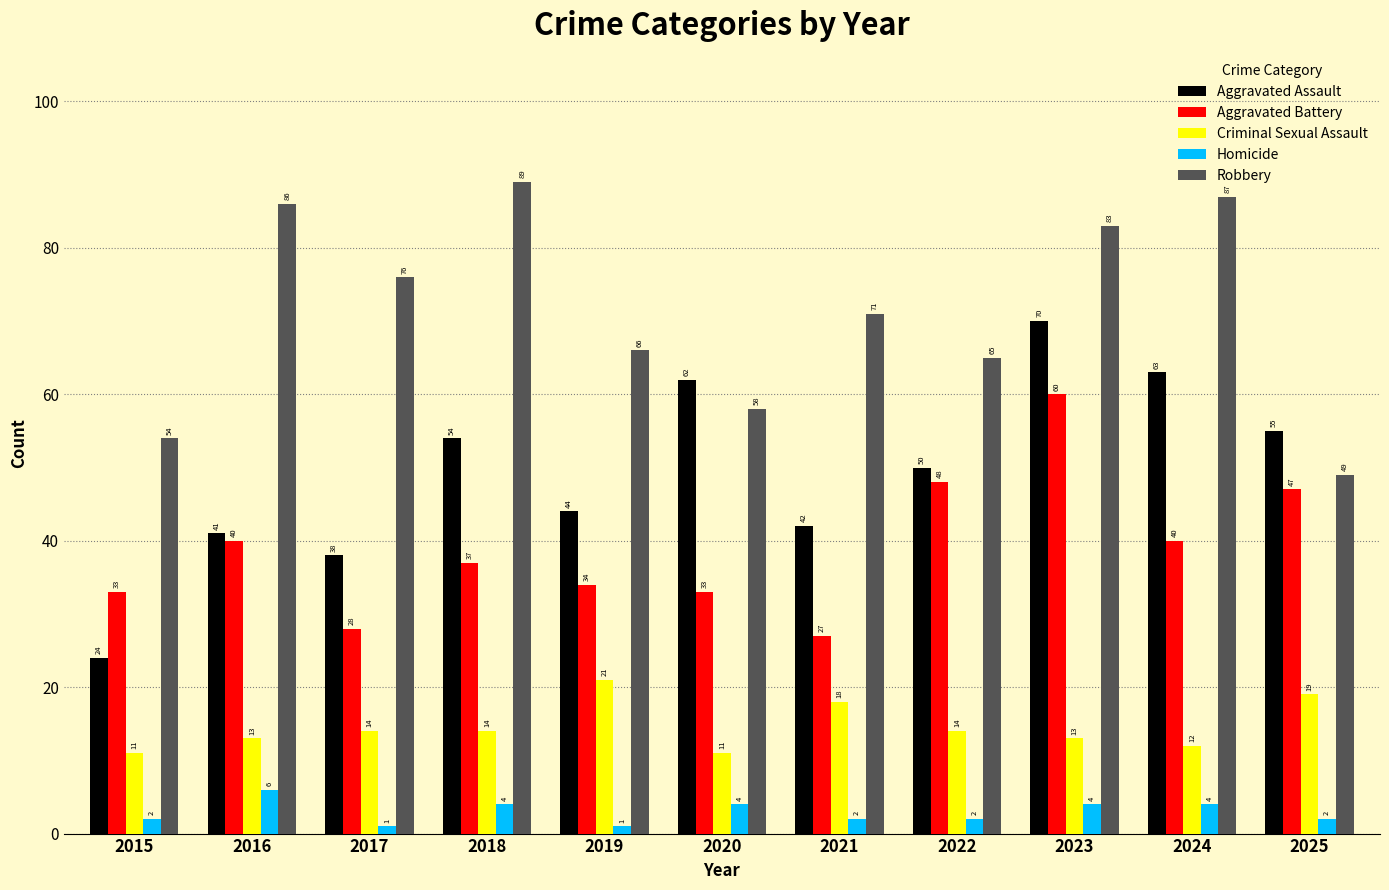

What is the sum of all Aggravated Battery values?

427